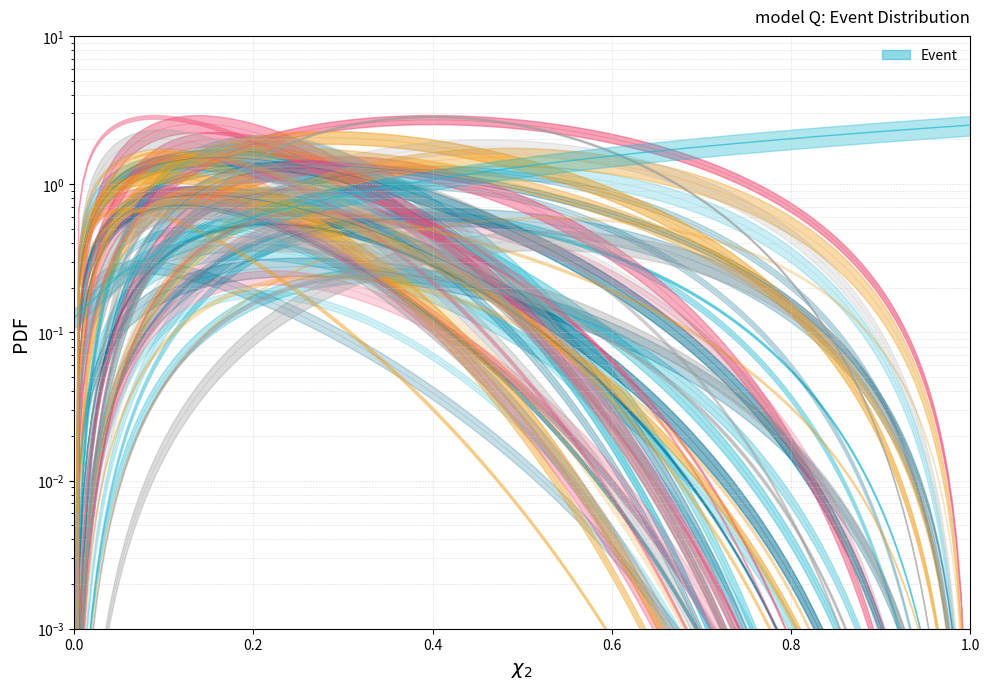

The value at 2 is 0.3. True or false?

False